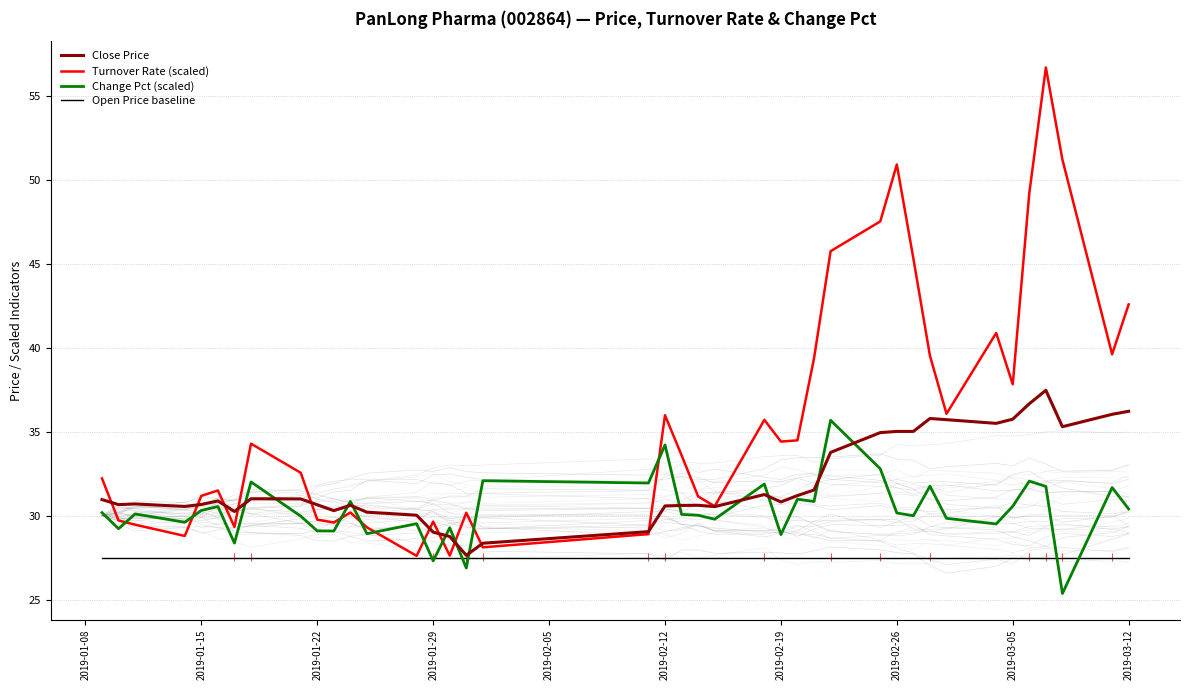

What is the lowest value of the Open Price baseline series?

27.5